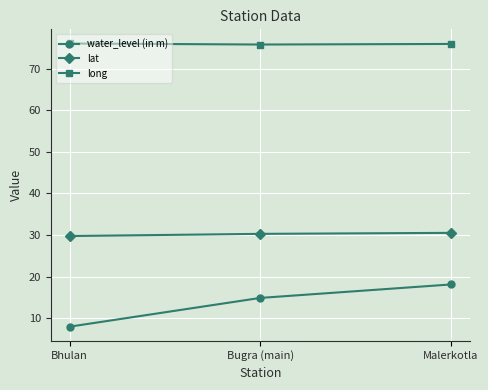

How many values in the lat series exceed 30?

2